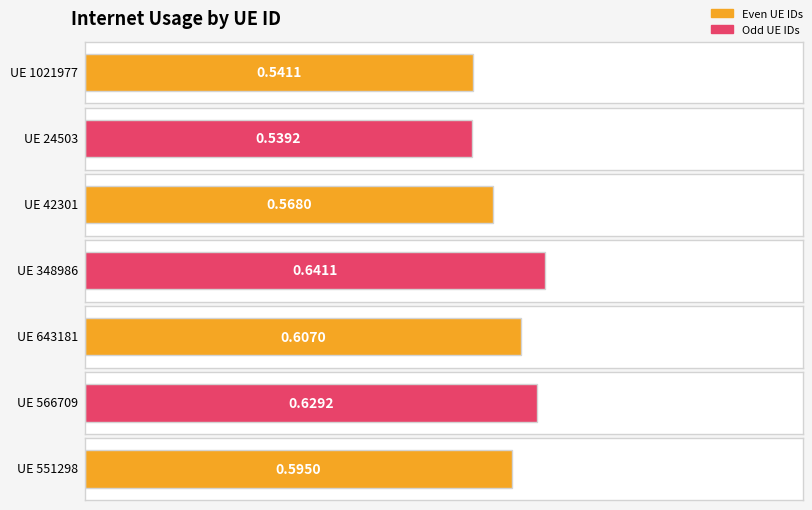

Read the value at 566709.

0.6